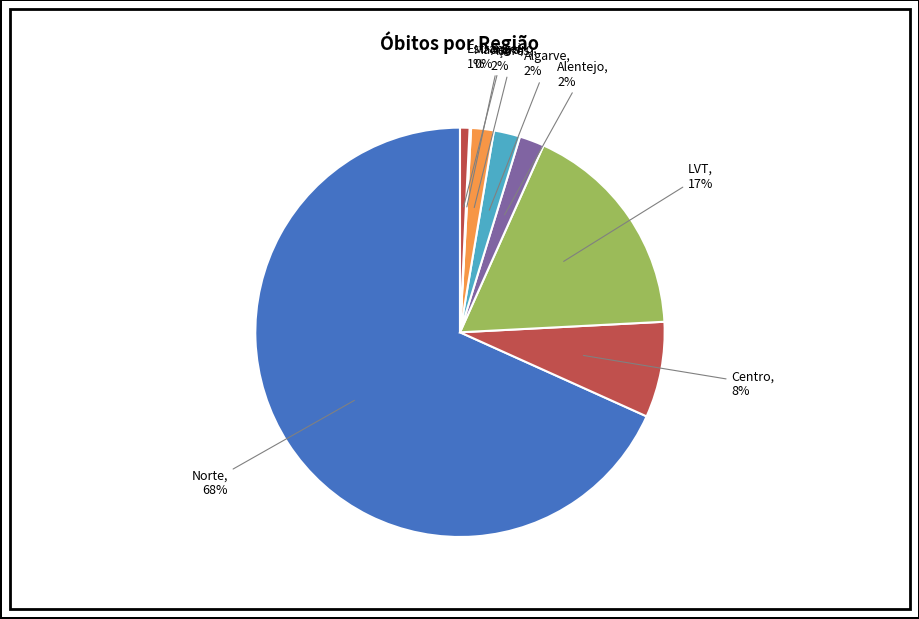

The Norte slice represents 68% of the pie. True or false?

True